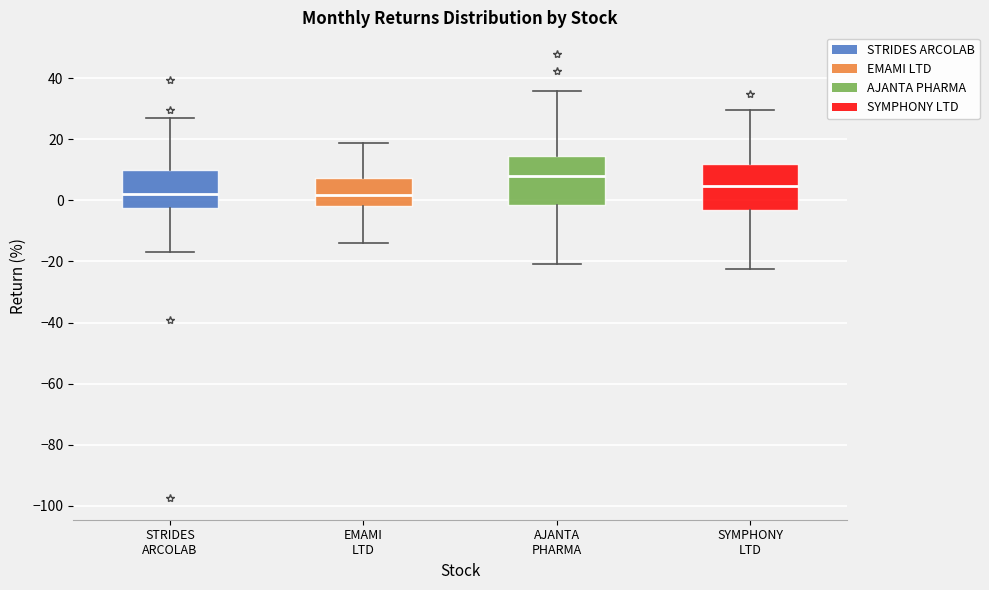

Reading left to right, read every box against the y-axis: the position of its median line, the range the box covers, and the ends of its whiskers. The values are not printed on the chart, so give them approximately, as read against the axis.

STRIDES ARCOLAB: median 2, box -2 to 10, whiskers -16 to 26
EMAMI LTD: median 2, box -2 to 8, whiskers -14 to 18
AJANTA PHARMA: median 8, box -2 to 14, whiskers -20 to 36
SYMPHONY LTD: median 4, box -4 to 12, whiskers -22 to 30